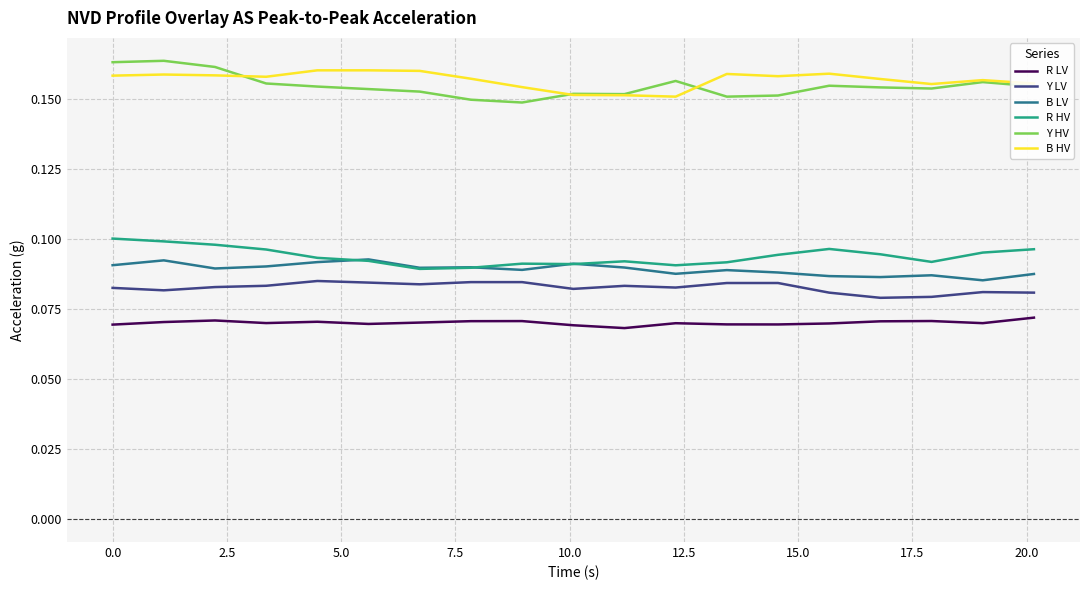

True or false: Y HV and R HV cross at least once.

False